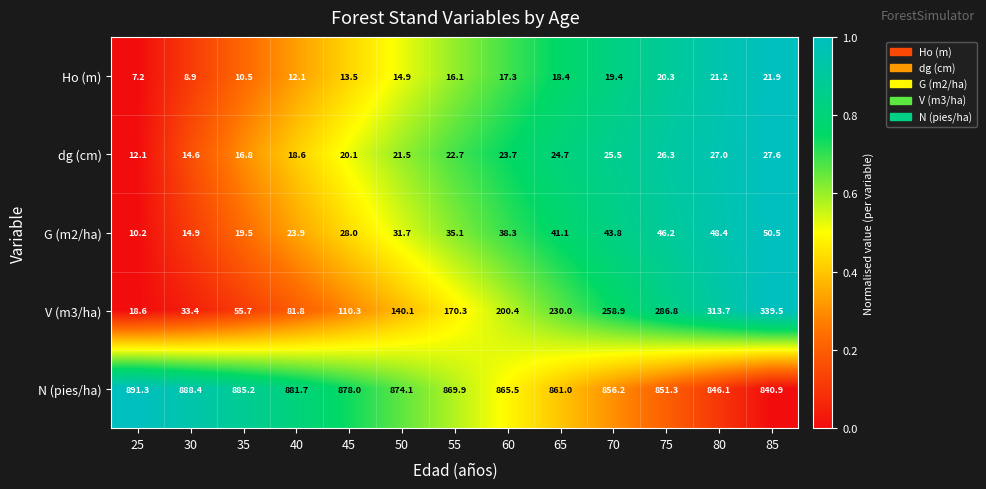

True or false: G (m2/ha) has a value of 14.2 at 25.

False